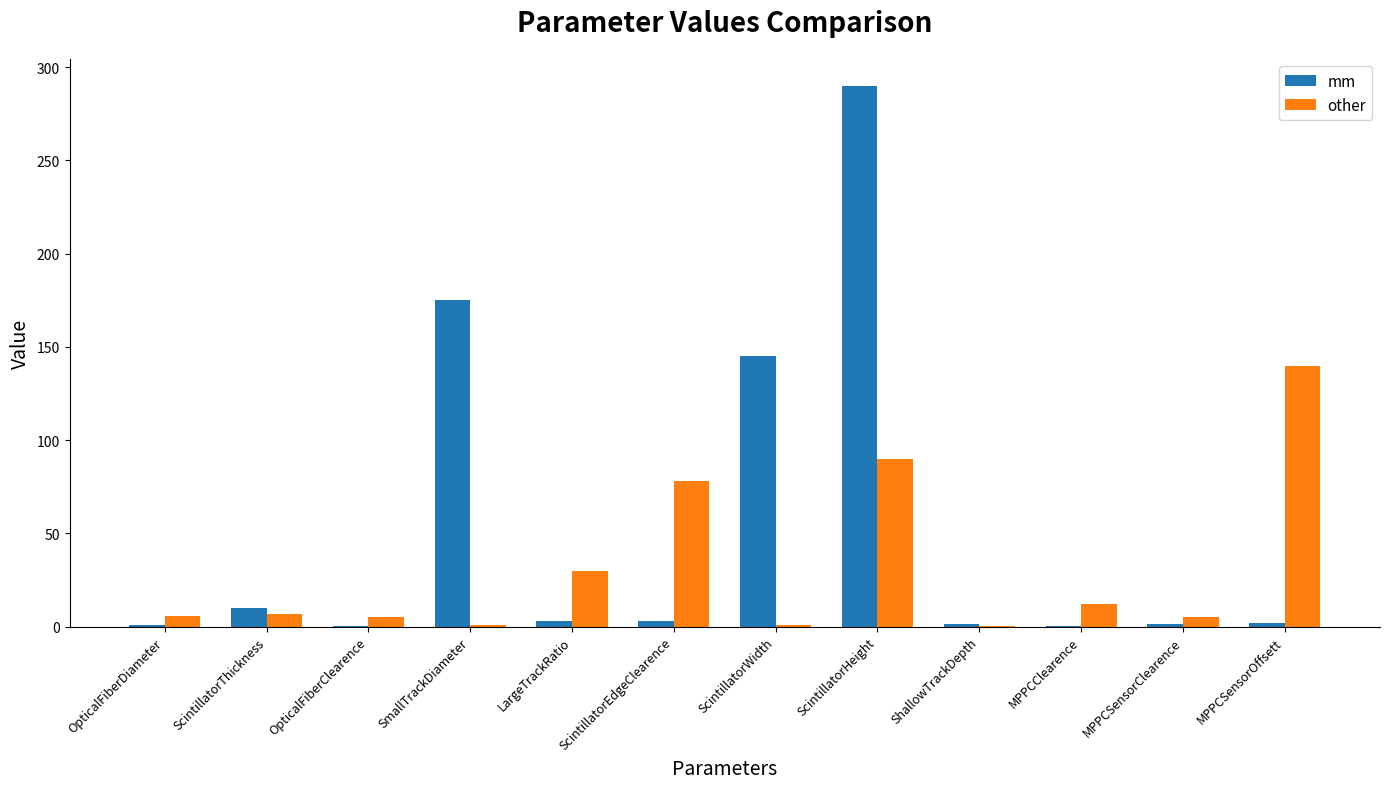

Which series has the widest spread of values?

mm